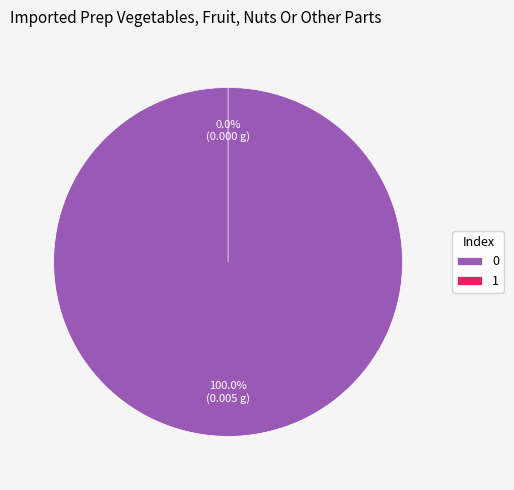

Rank the categories by value from lowest to highest.

1, 0